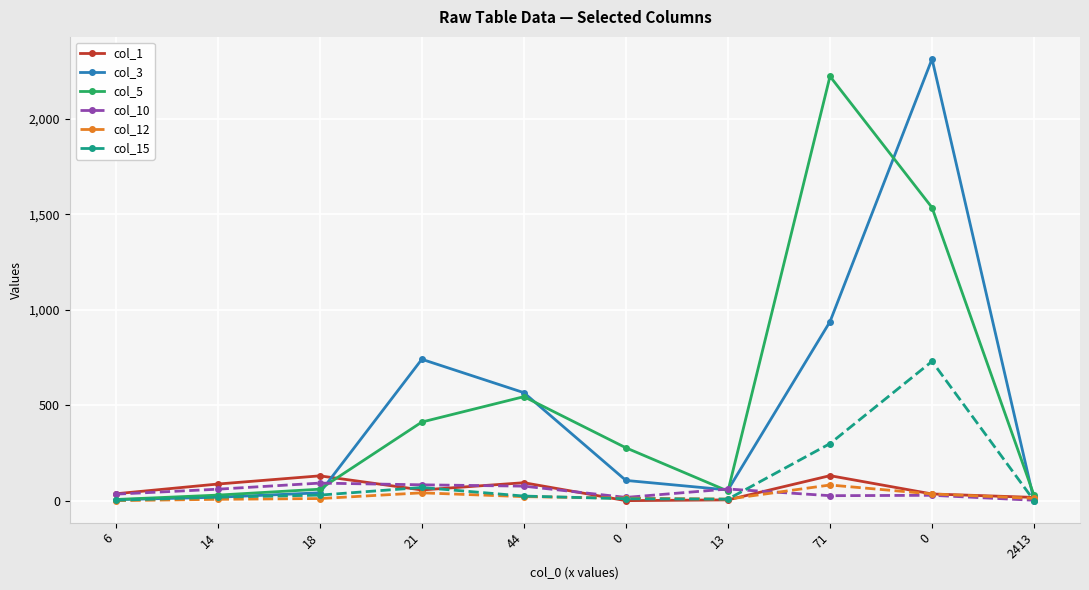

At which category does col_12 reach its first local valley?

13